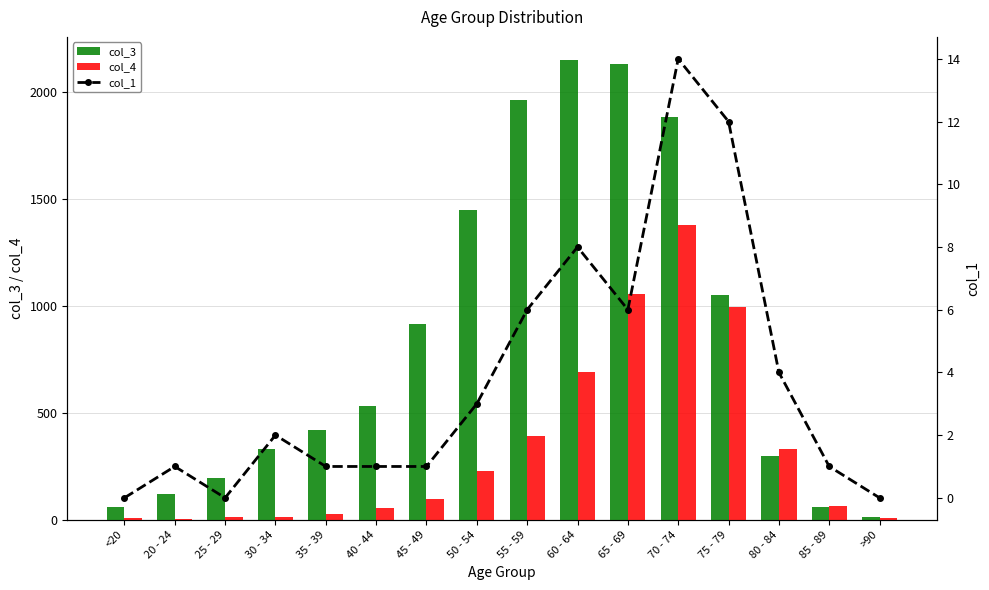

Where is col_4 nearest to the value 691?

60 - 64